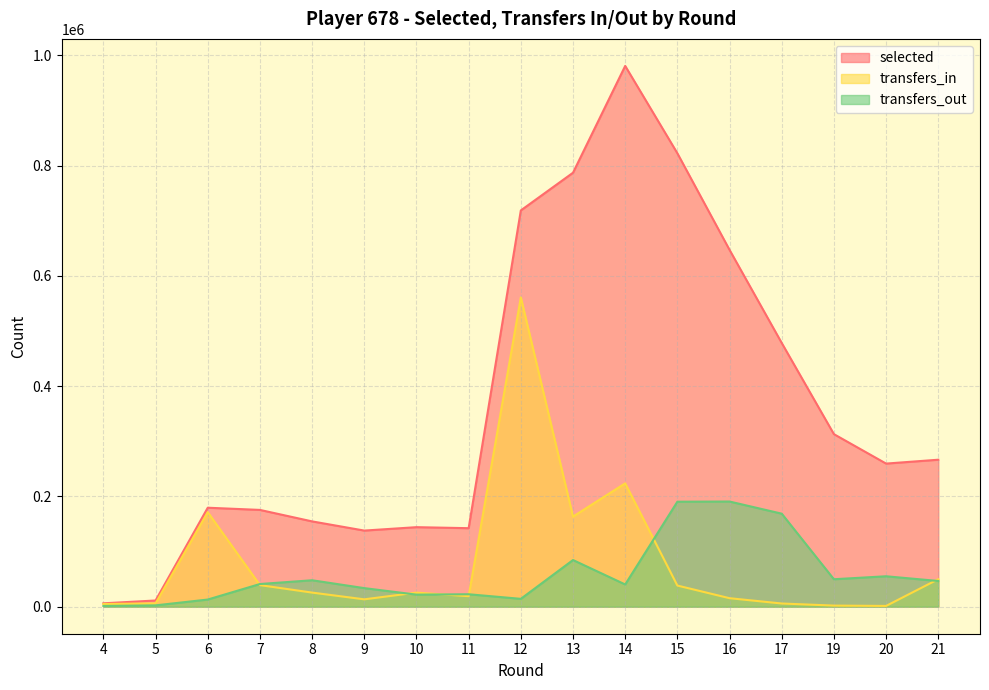

What is the difference between the maximum and second lowest values in the selected series?

969825